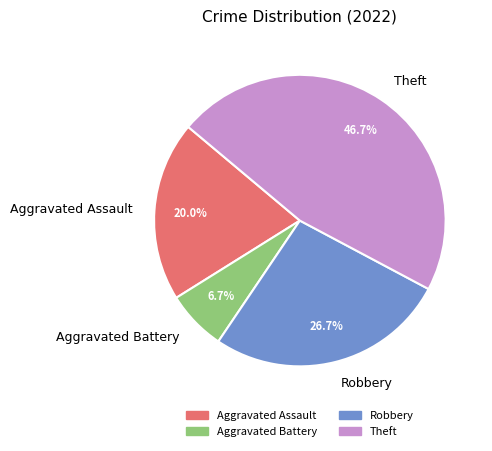

To the nearest percent, what is the difference between the largest and smallest slice percentages?

40%